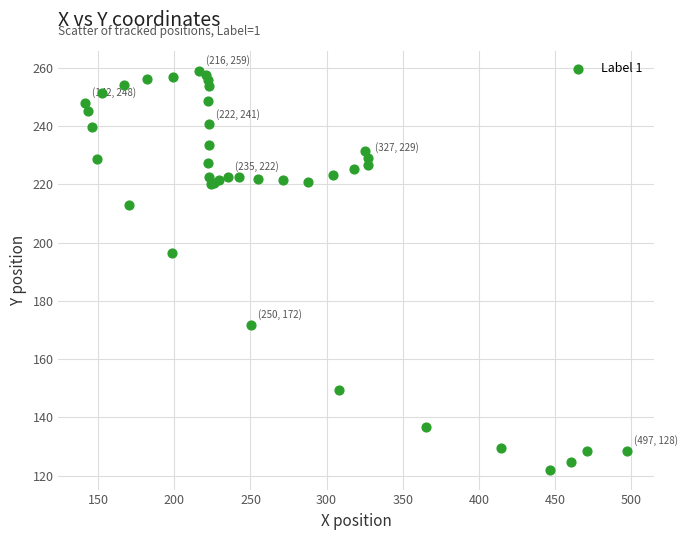

What Y value in the scatter plot is closest to 190?

196.4